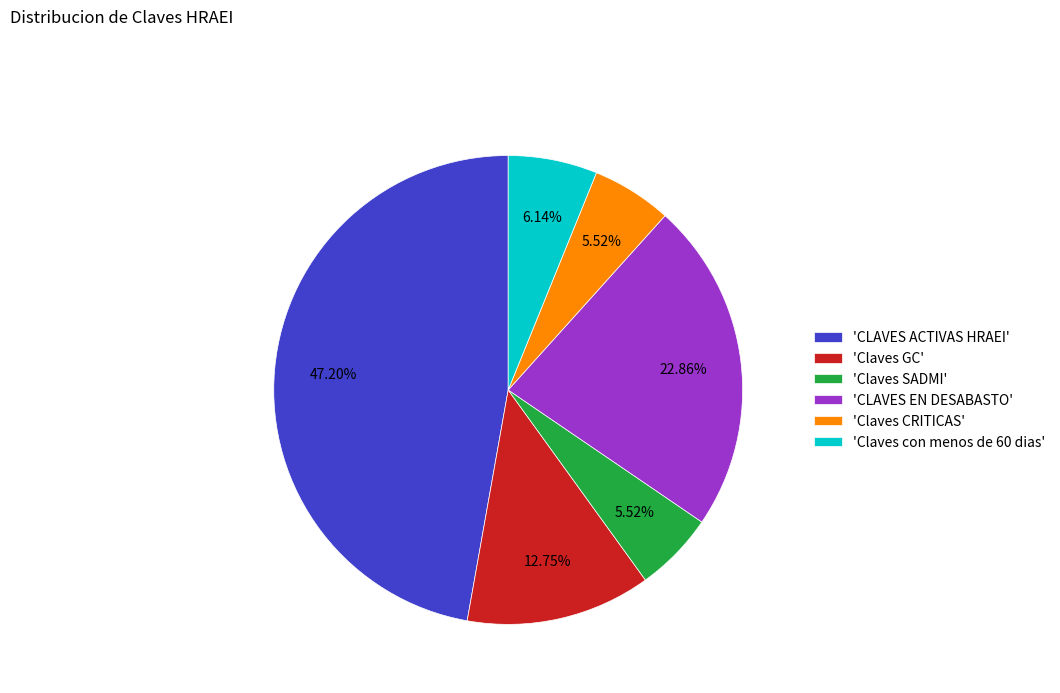

Approximately how many times larger is the value at 'Claves GC' compared to 'Claves SADMI'?

2.3